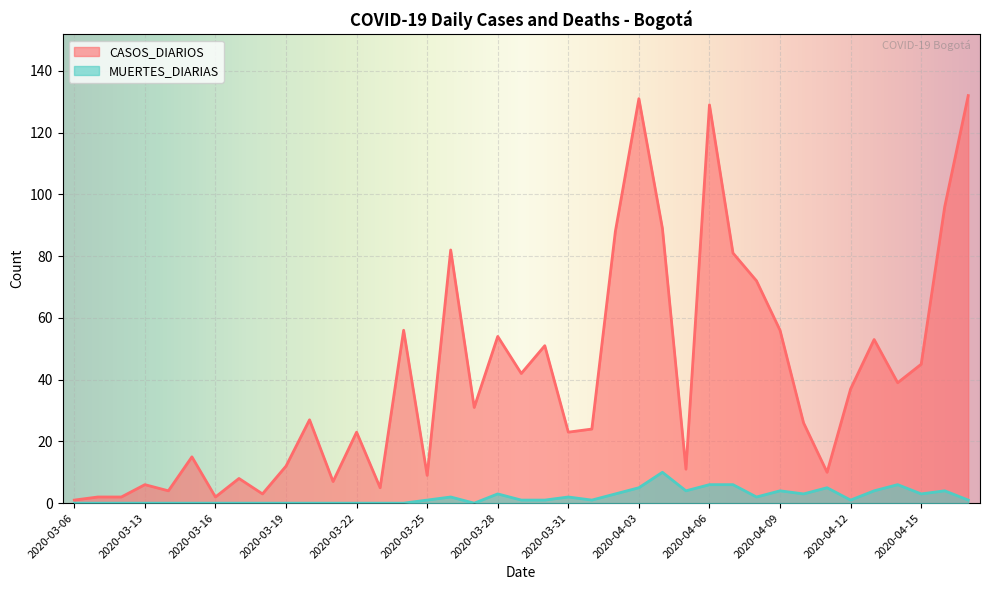

How many MUERTES_DIARIAS values are between 0 and 4?

33